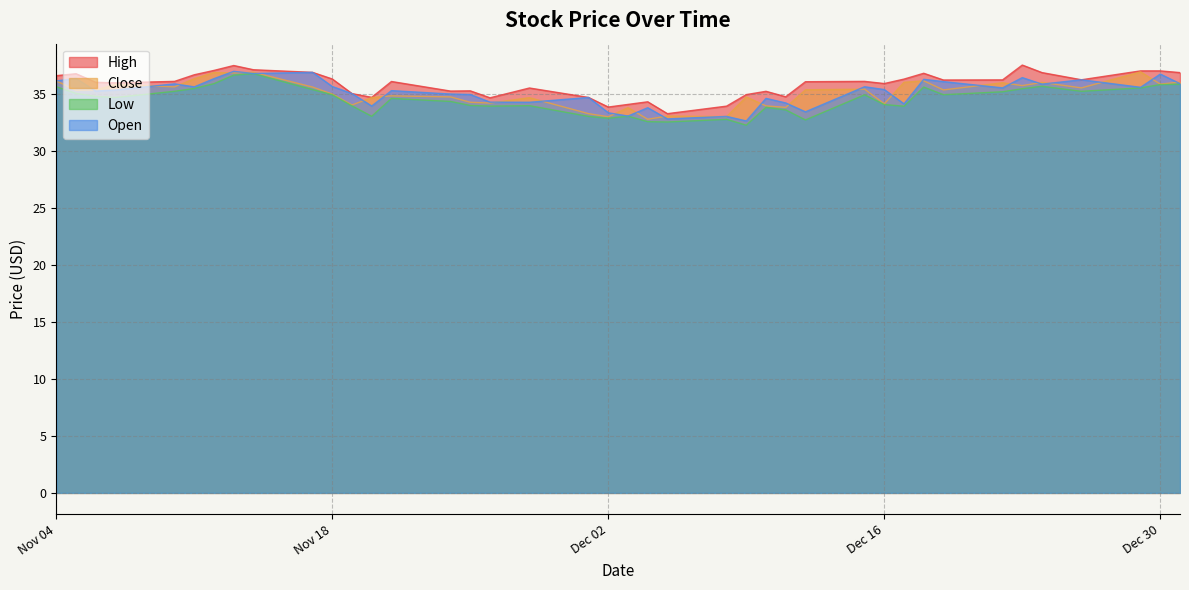

At which category is the sum across all series the highest?

2014-11-13